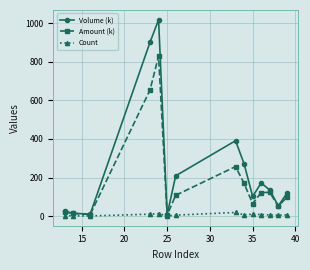

How many interior local valleys does the Amount (k) series have?

4